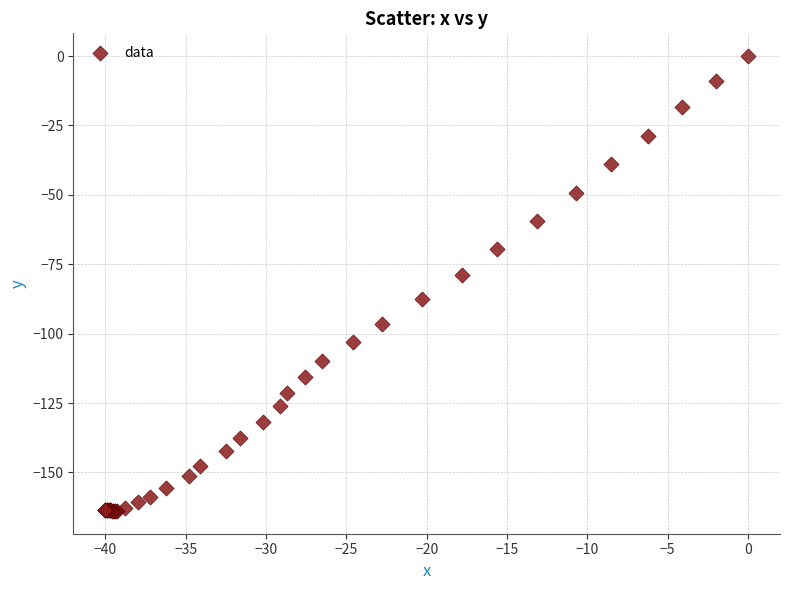

What Y value in the scatter plot is closest to -81?

-78.7